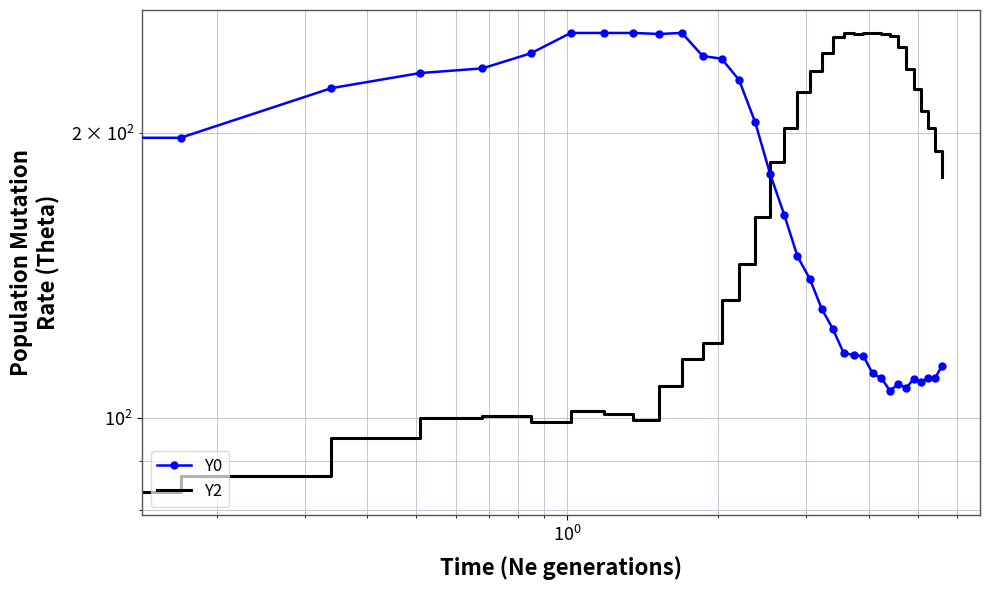

Rank the series by their average value, from highest to lowest.

Y2, Y0